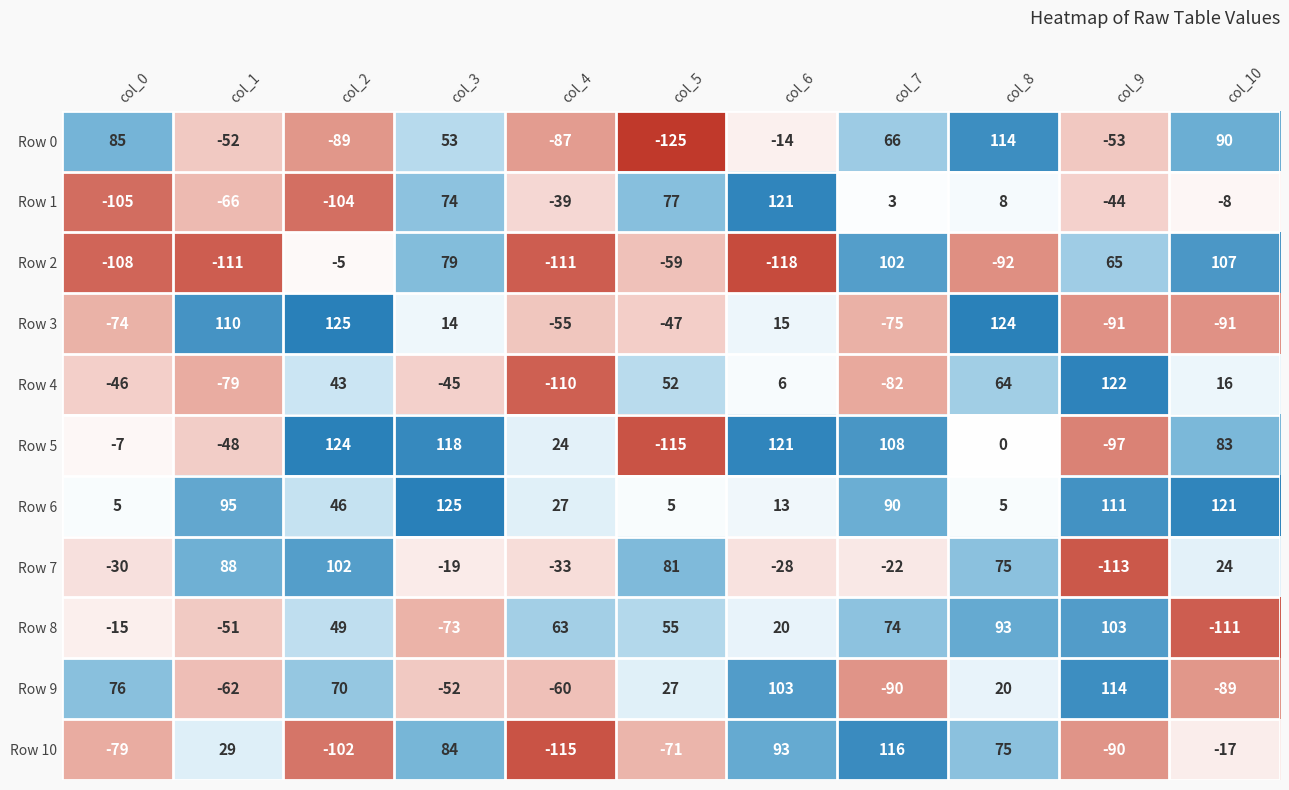

What is the difference between the highest and lowest values at col_1?

221